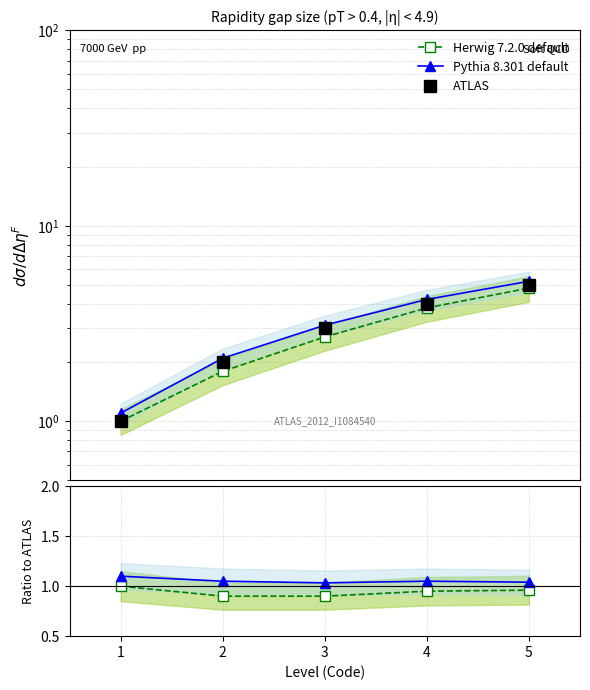

Which series has the largest range (max minus min)?

ATLAS